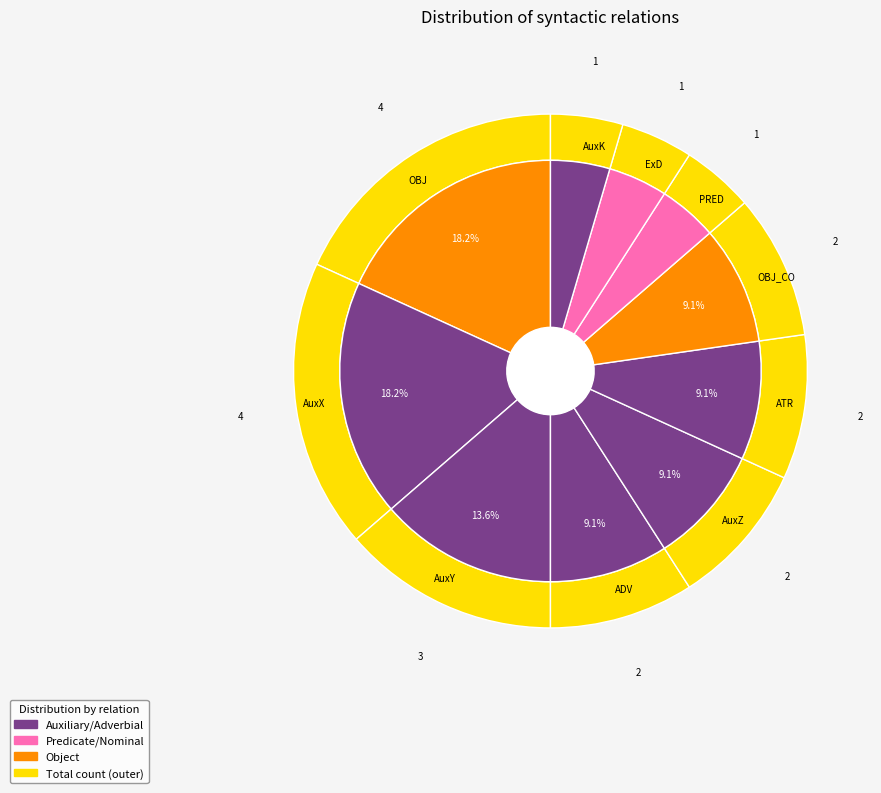

The ExD slice represents 10% of the pie. True or false?

False